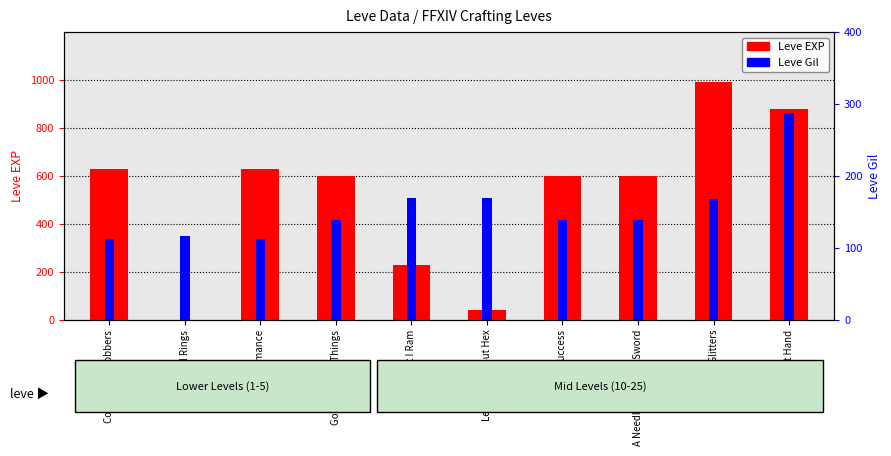

What is the maximum value for Leve Gil?

288